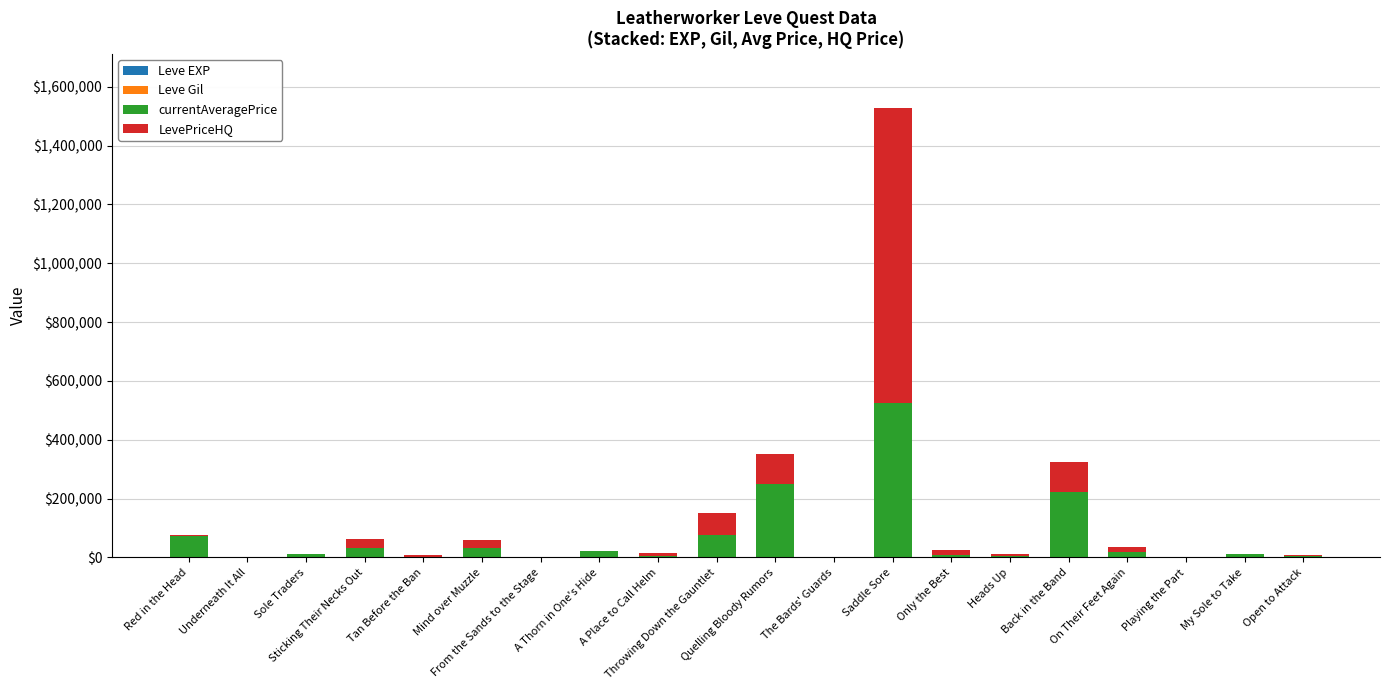

Are the bars grouped side by side (vs. stacked)?

No